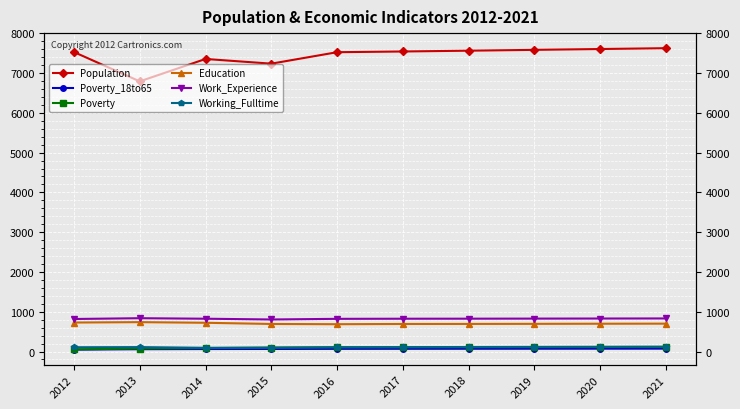

True or false: Working_Fulltime has a value of 108 at 2012.

True